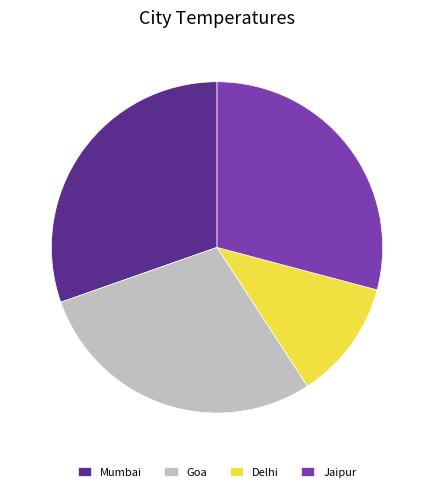

What is the smallest slice in the pie chart?

Delhi